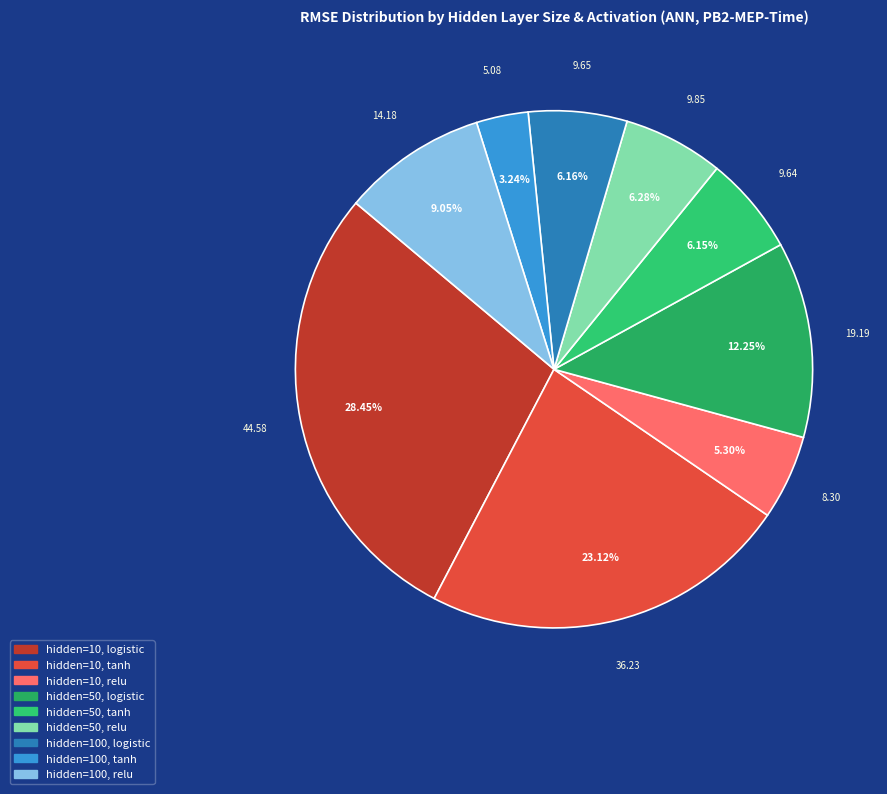

Rank the categories by value from highest to lowest.

hidden=10, logistic, hidden=10, tanh, hidden=50, logistic, hidden=100, relu, hidden=50, relu, hidden=100, logistic, hidden=50, tanh, hidden=10, relu, hidden=100, tanh